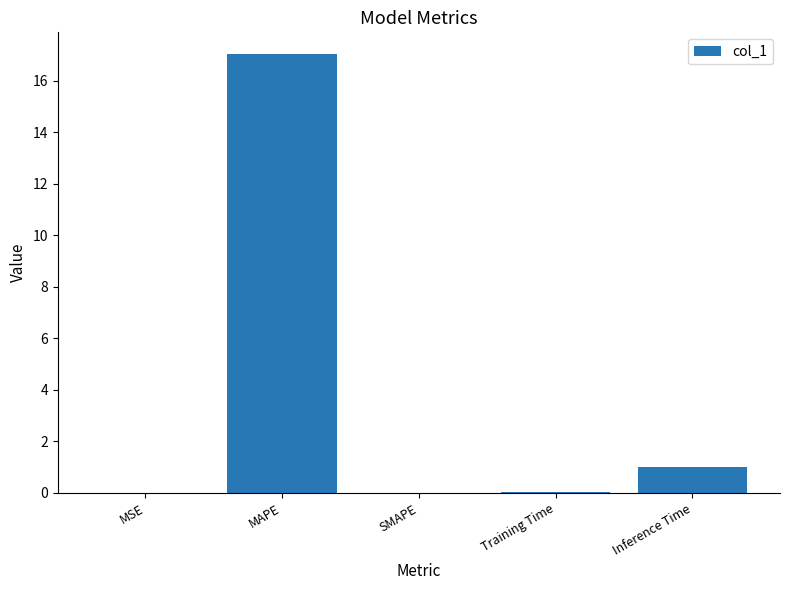

What value does the data have at MAPE?

17.0